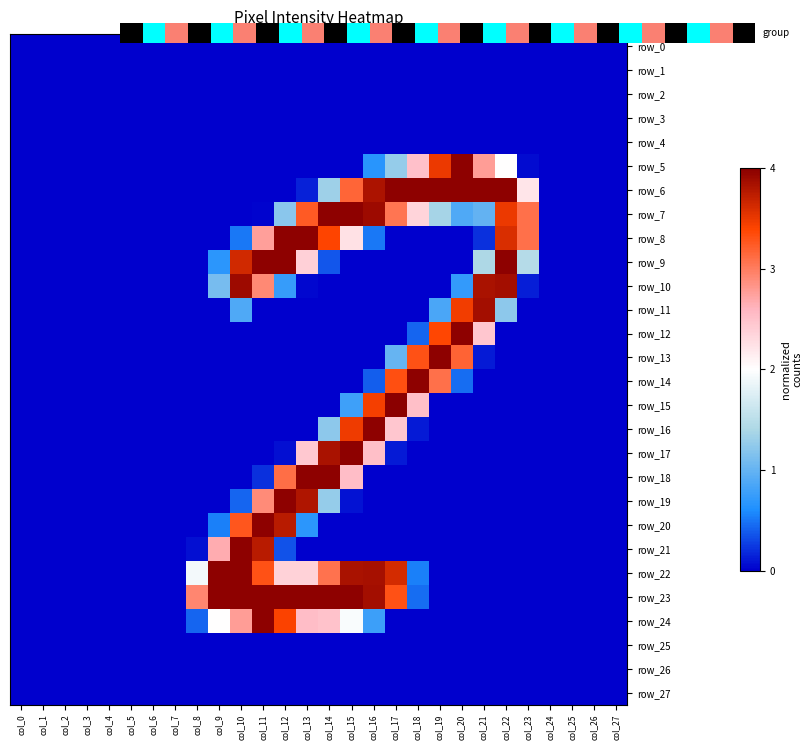

Is the value of row_4 at col_25 greater than the value of row_19 at col_24?

No